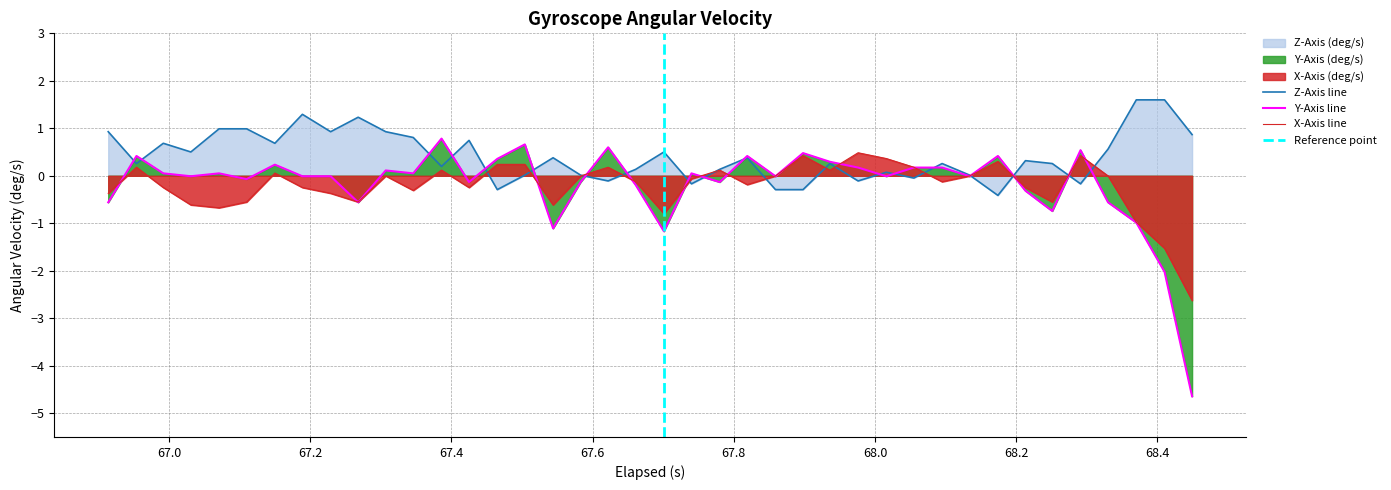

Is it true that X-Axis (deg/s) equals 0.2 at 35?

False